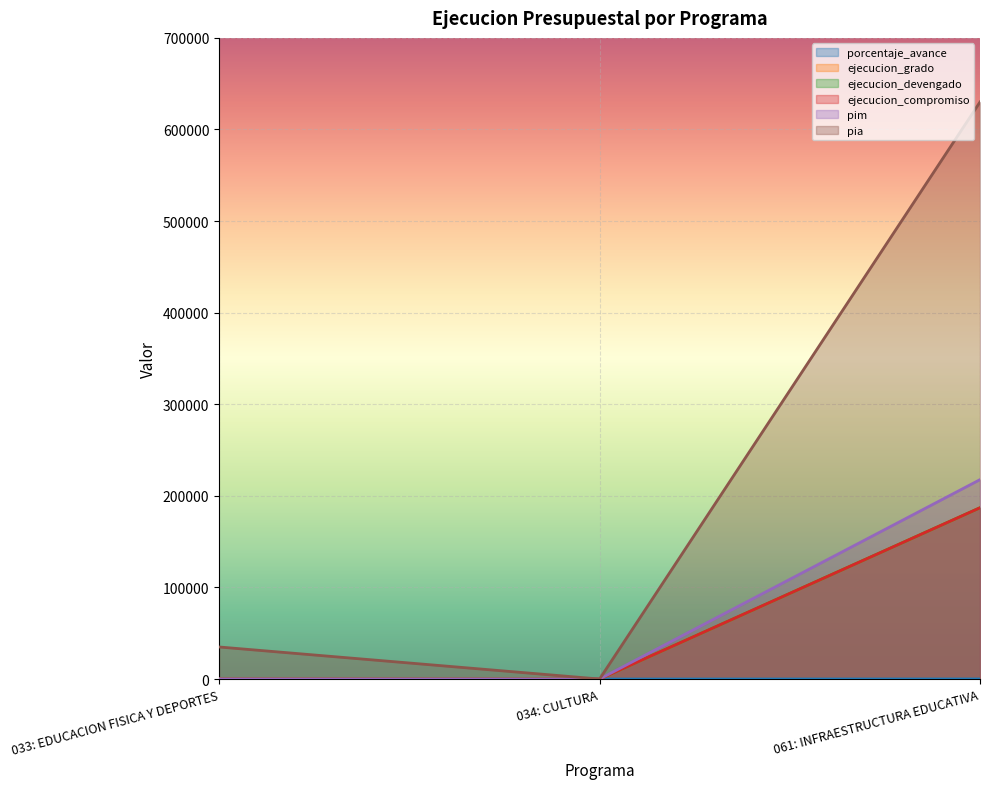

At which label does porcentaje_avance reach its minimum?

034: CULTURA